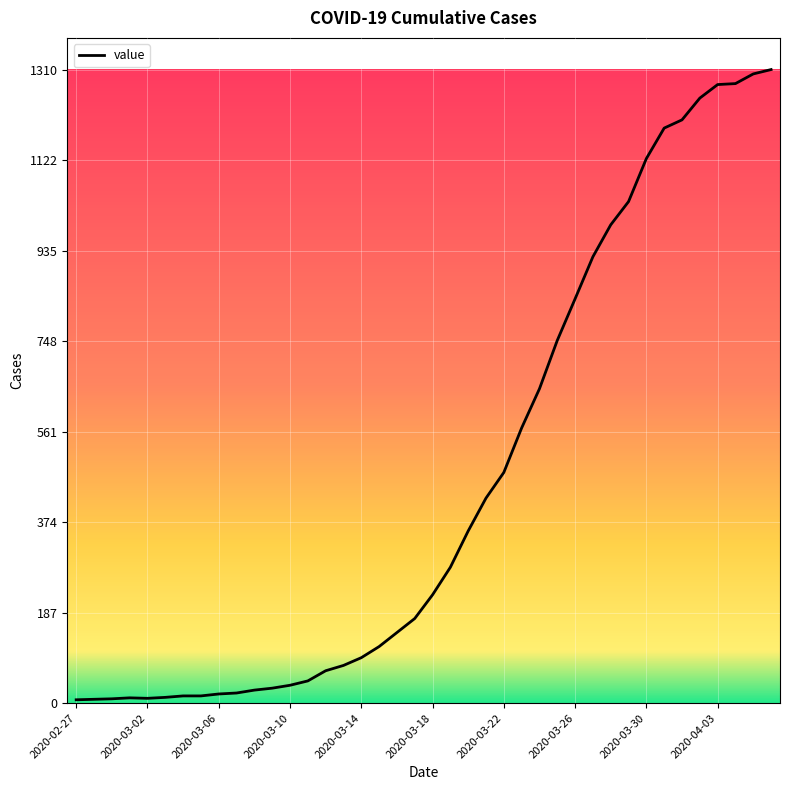

What is the difference between the maximum and minimum values?

1303